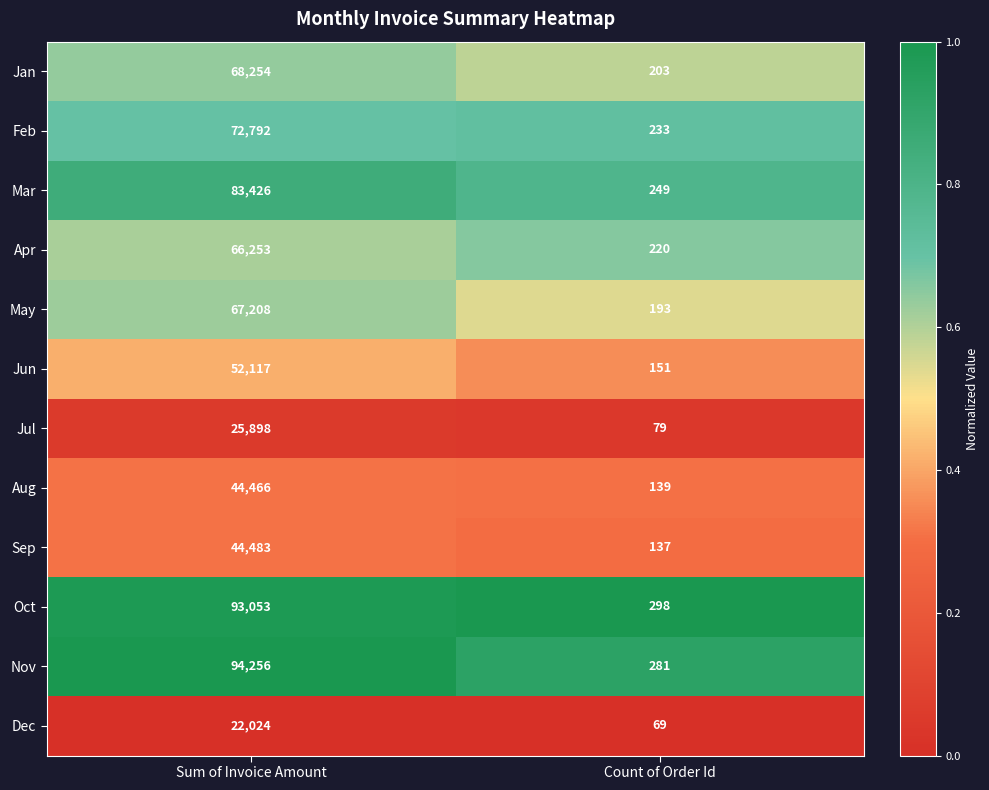

What is the difference between the highest and lowest values at Sum of Invoice Amount?

72232